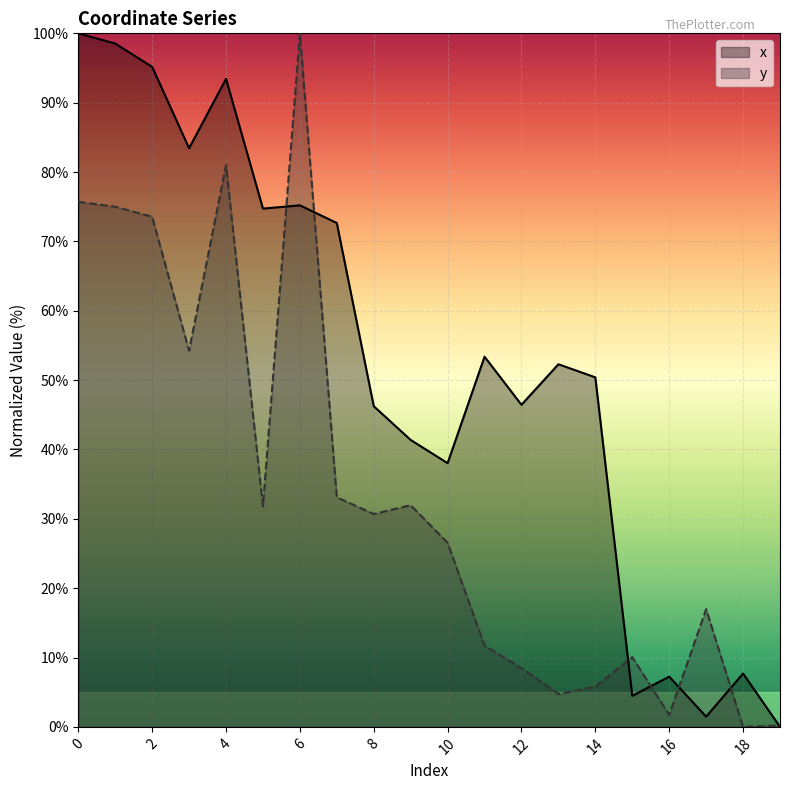

At how many categories does at least one series exceed 89?

5